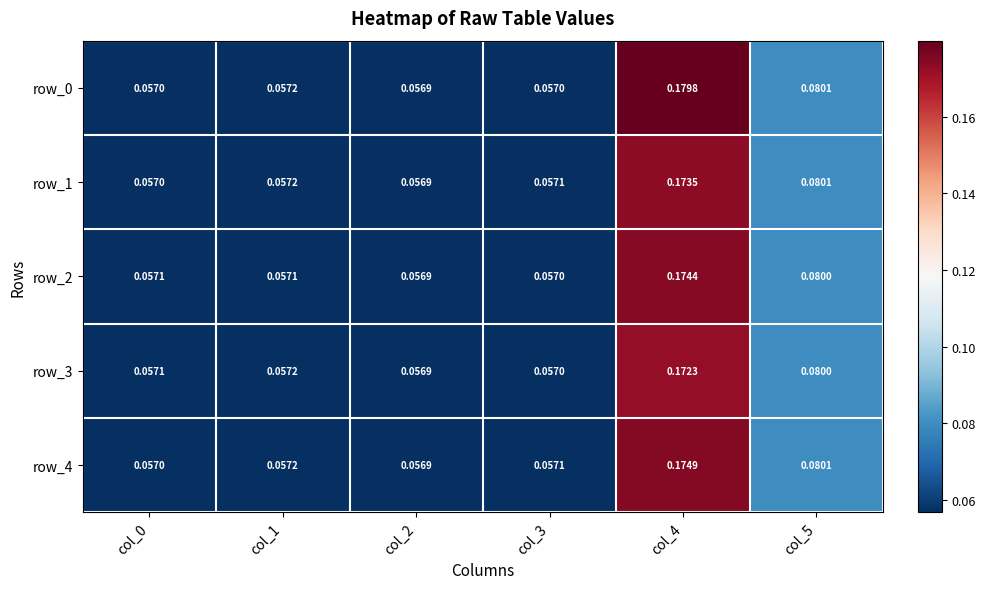

Is the value of row_2 at col_3 greater than the value of row_3 at col_4?

No